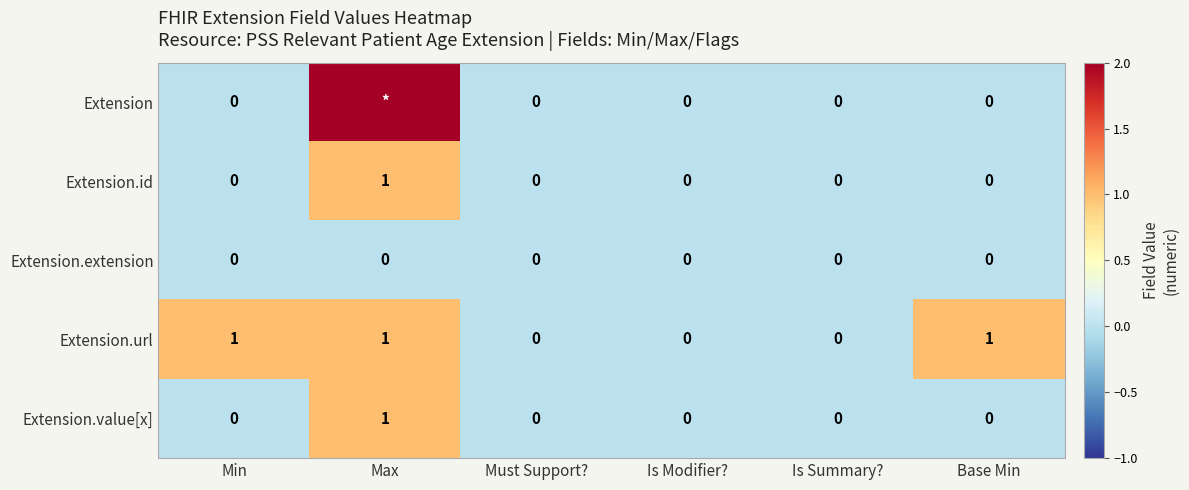

Is it true that Extension.id equals 1 at Max?

True